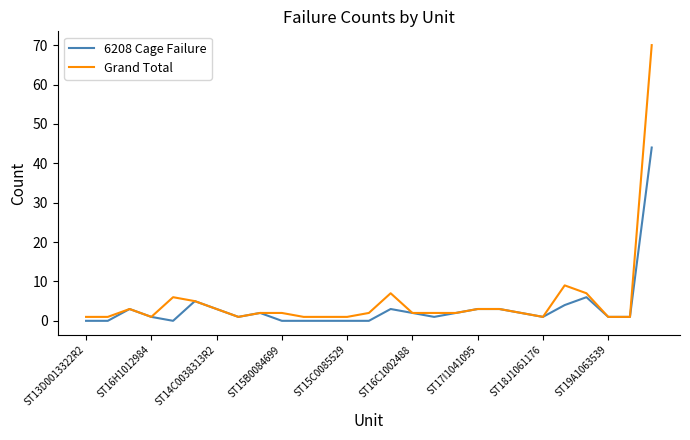

Rank the series by their maximum value, from lowest to highest.

6208 Cage Failure, Grand Total